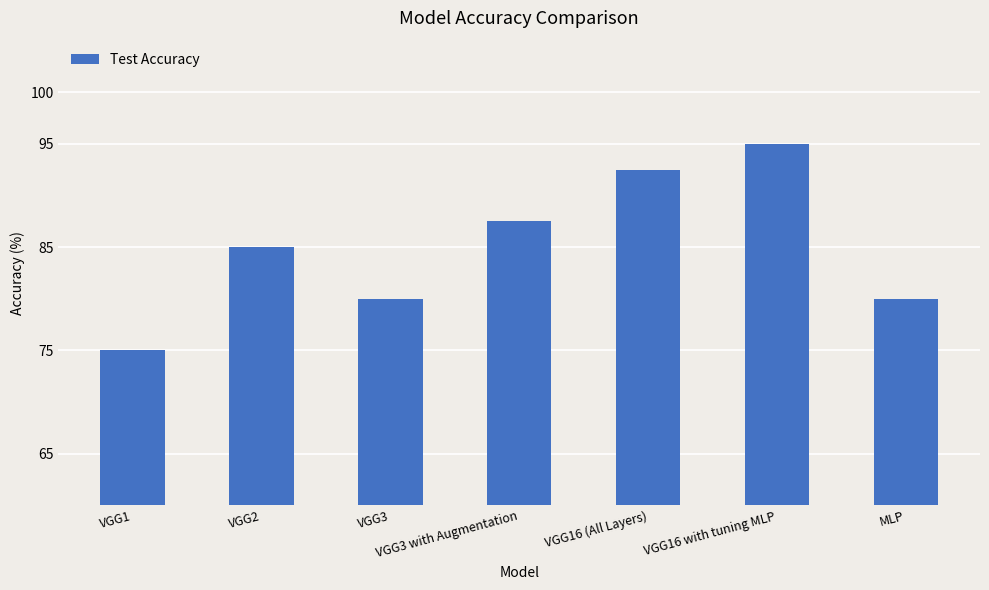

What value does the data have at VGG16 (All Layers)?

92.5